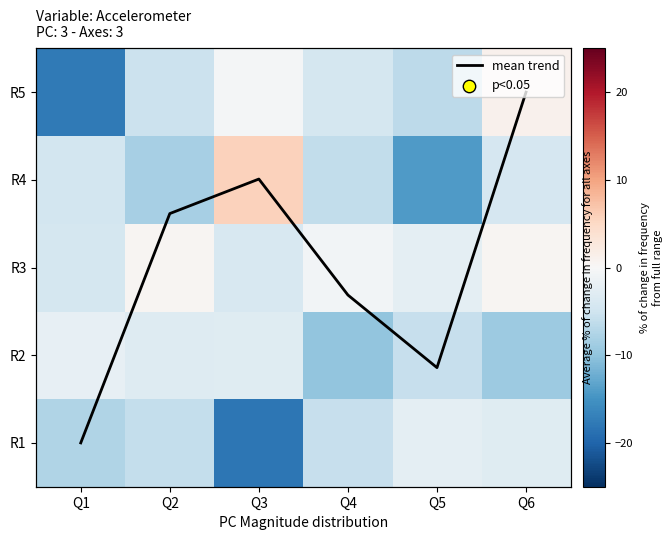

List the labels in order of R3 value, smallest first.

Q1, Q3, Q5, Q4, Q6, Q2